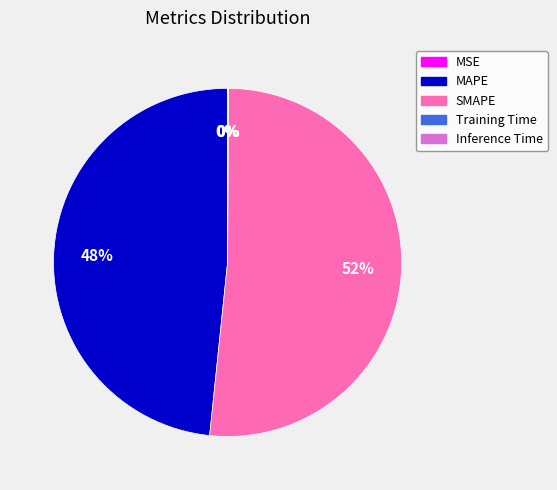

True or false: MAPE accounts for 60% of the total.

False